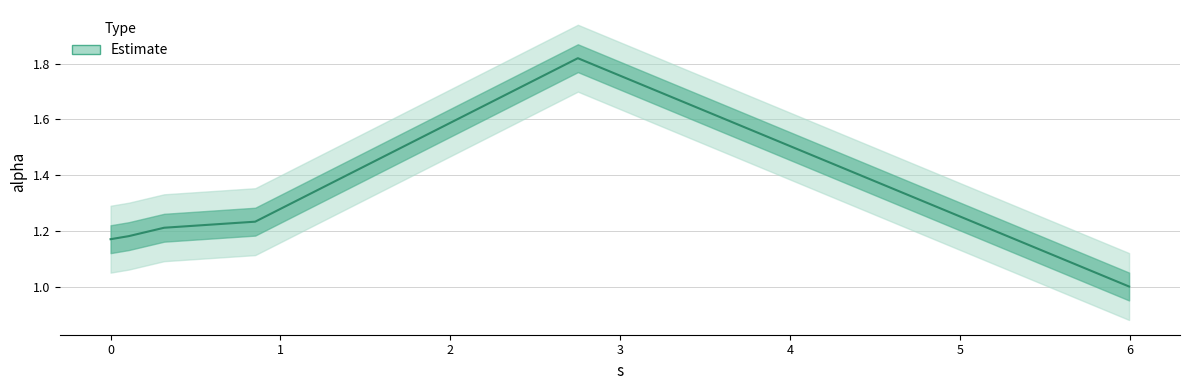

How many interior local peaks (higher than both neighbors) does the data have?

1